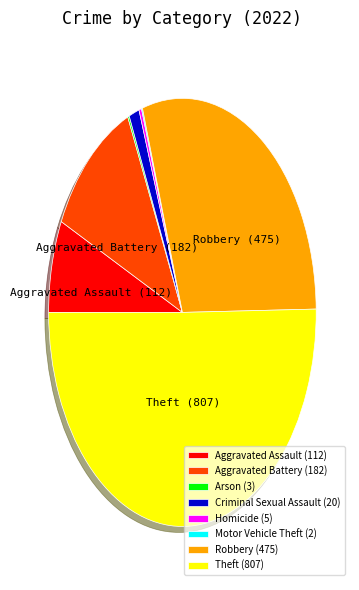

Which slice represents more than half of the pie?

Theft